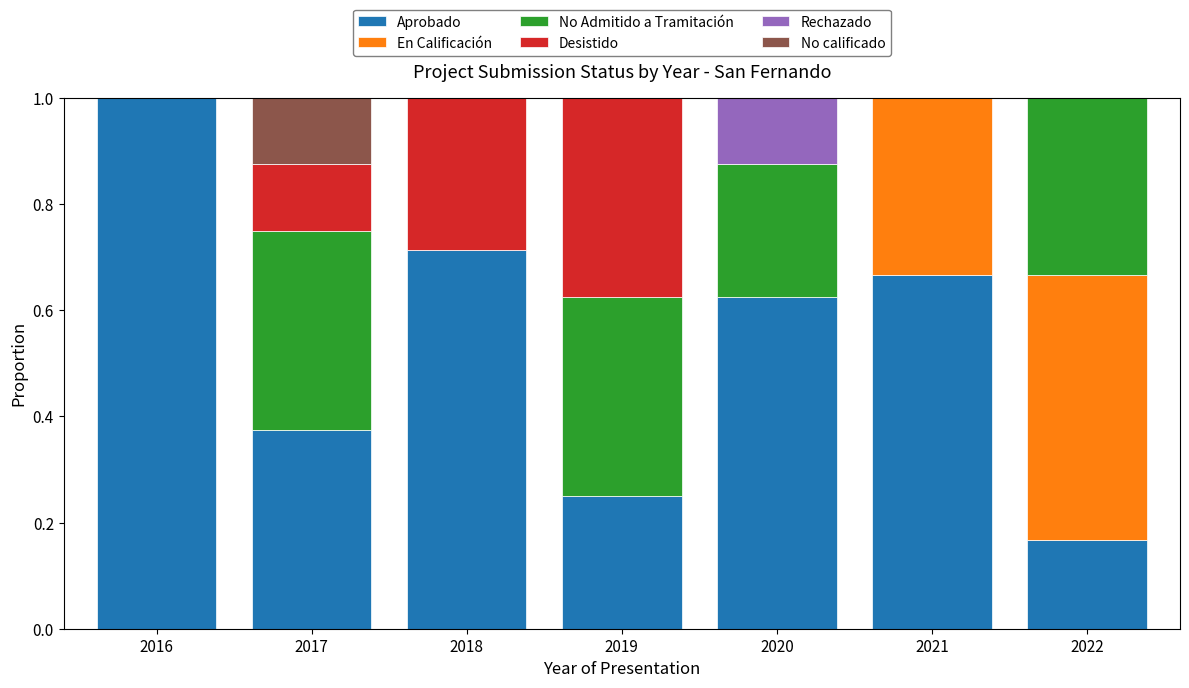

What is the total value across all series at 2016?

1.0